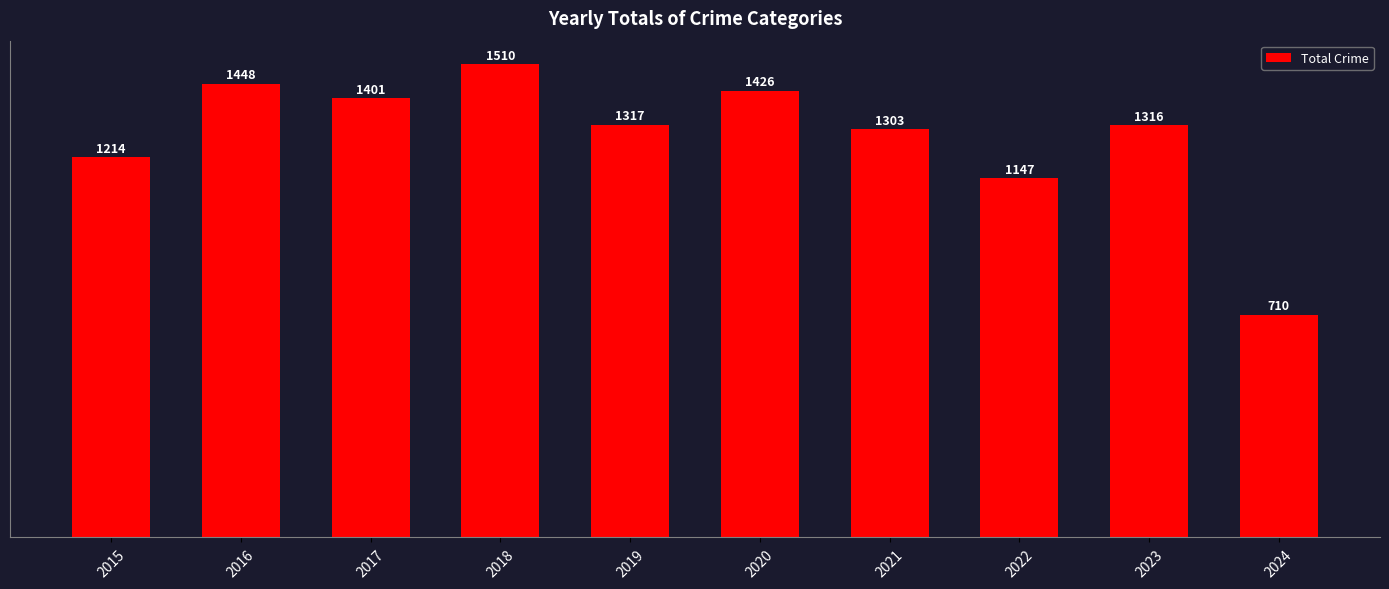

Which label corresponds to the smallest value in the chart?

2024